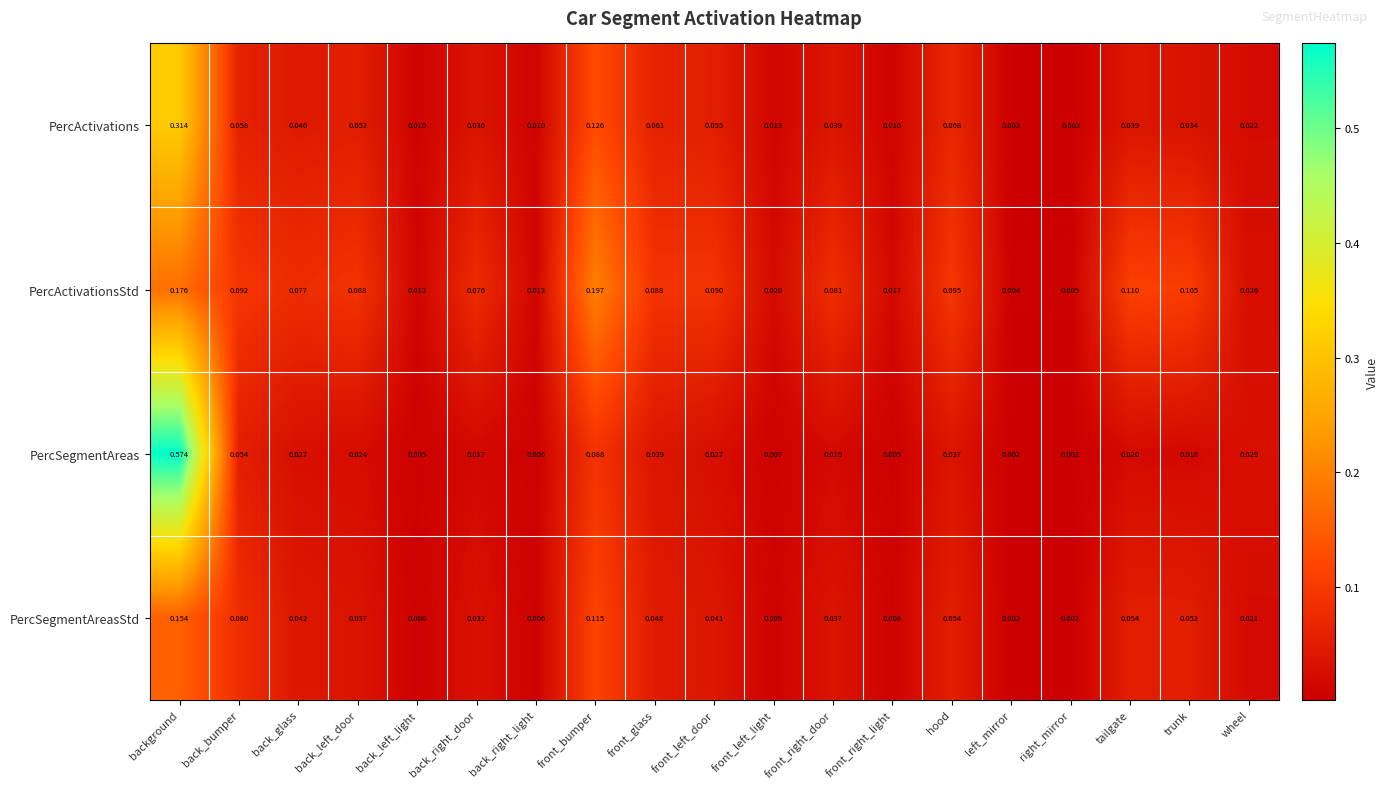

At trunk, list the series in order from smallest to largest.

PercSegmentAreas, PercActivations, PercSegmentAreasStd, PercActivationsStd